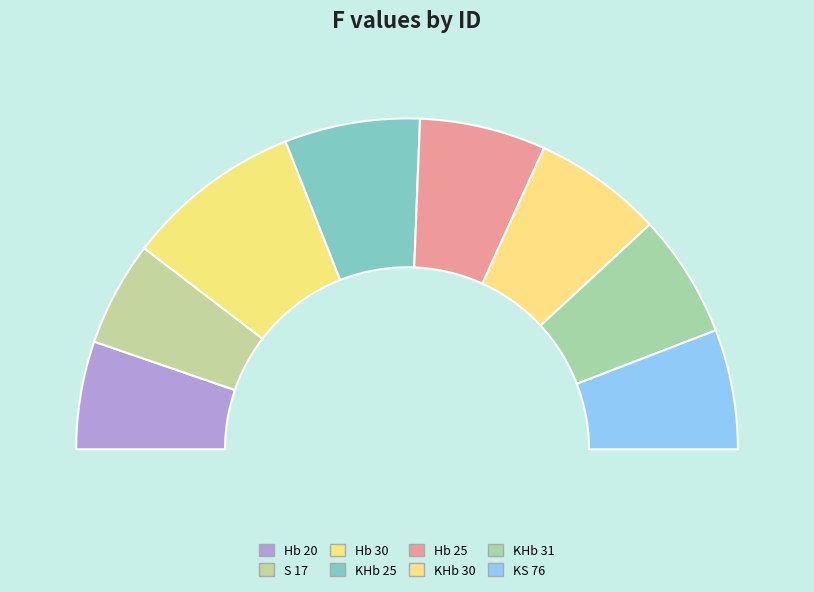

True or false: KS 76 accounts for 12% of the total.

True